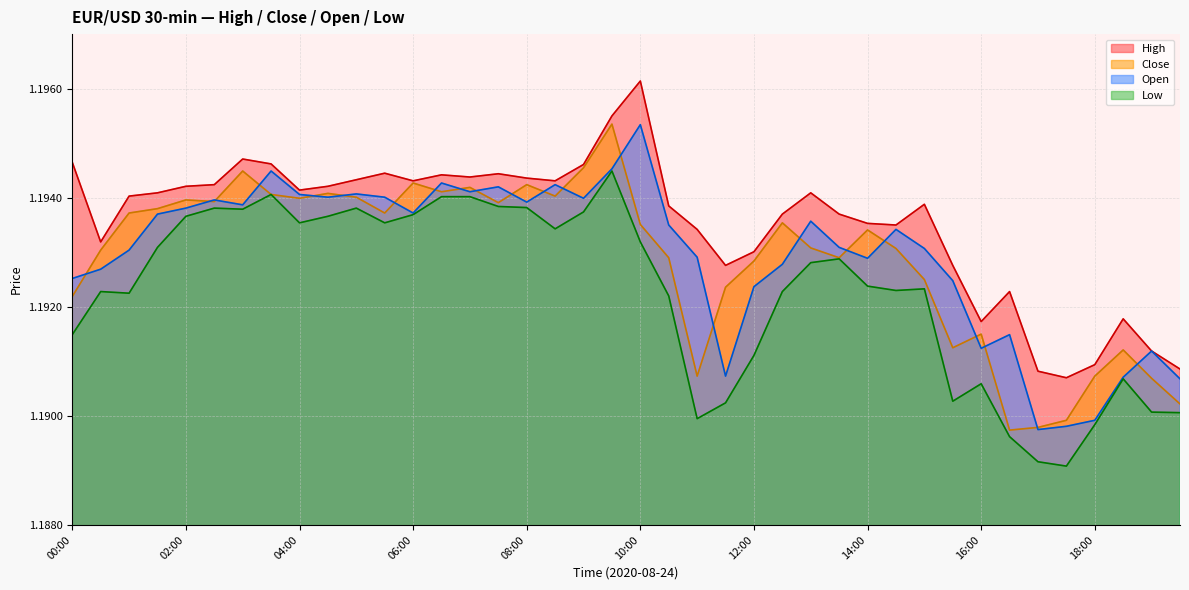

At which category does close reach its first local valley?

02:30